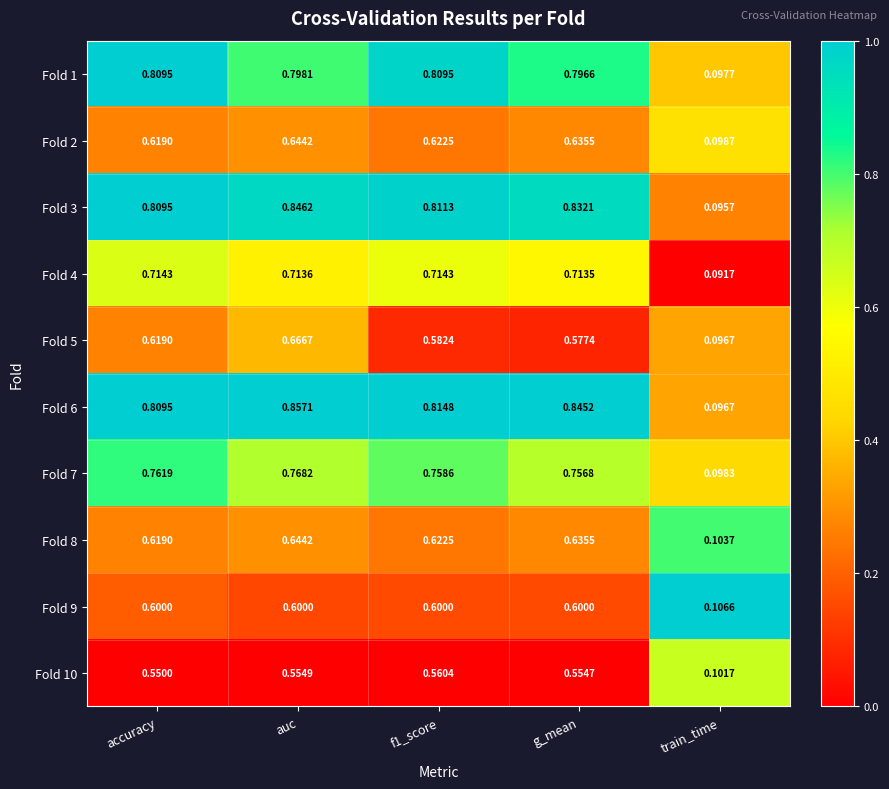

At which category does the chart reach its peak across all series?

auc